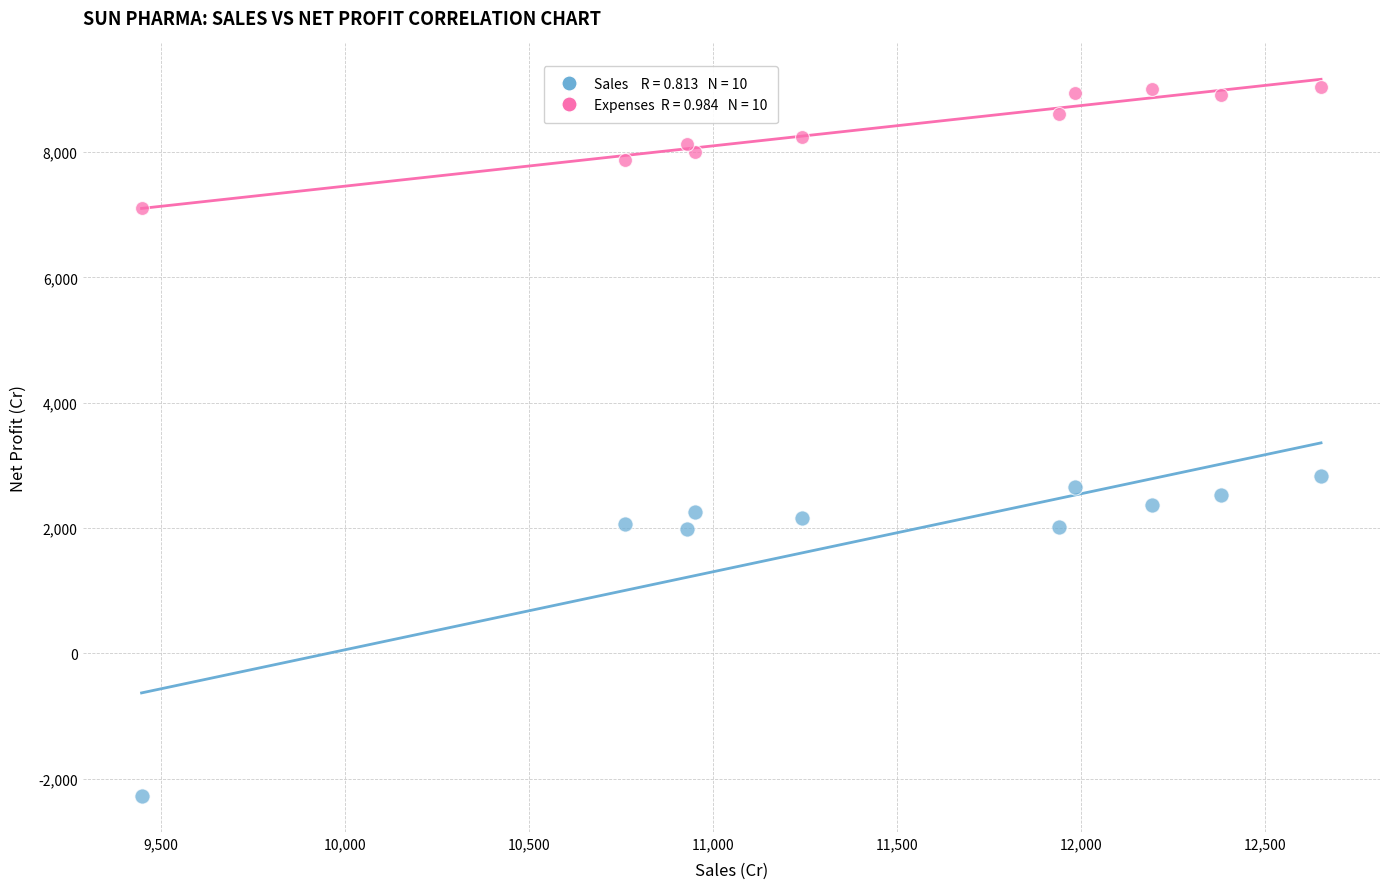

Across all series, what Y value is closest to 3383?

2835.6